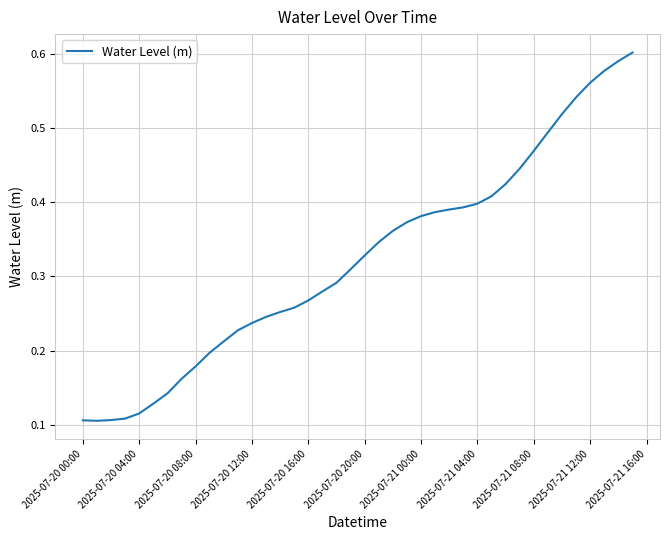

How many lines are shown in the chart?

1